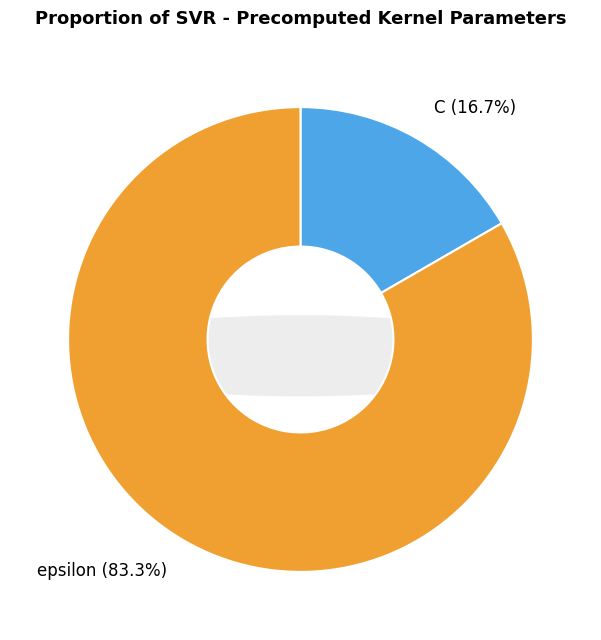

To the nearest percent, what percentage of the pie is C?

17%